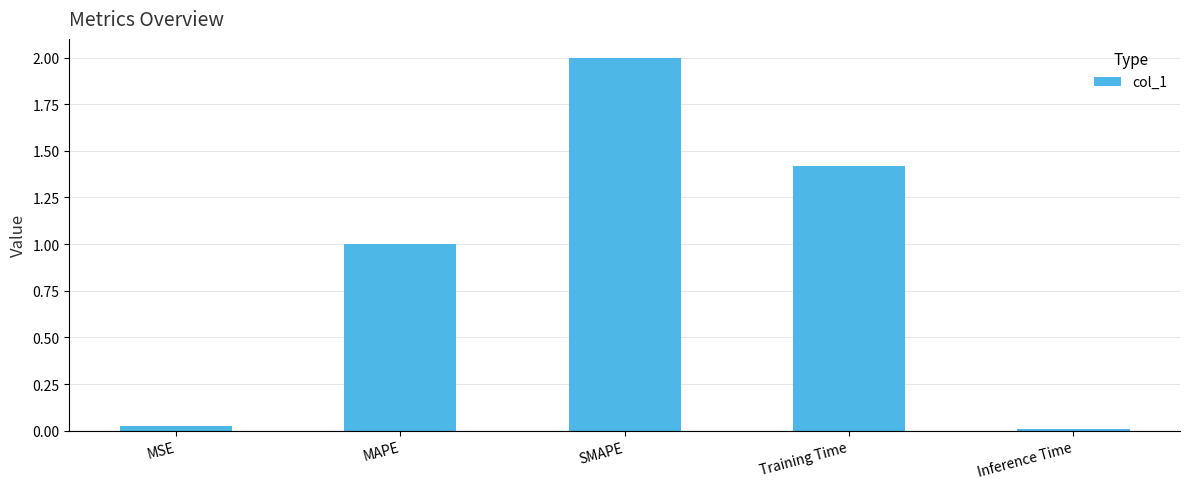

What is the difference between the maximum and minimum values?

2.0